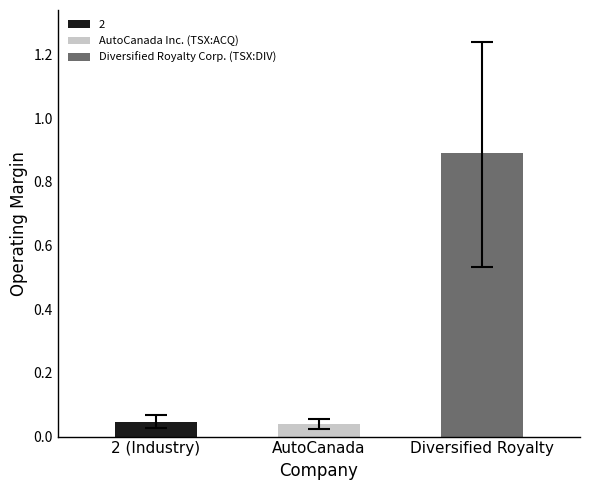

Reading left to right, list all the values displayed in this chart.

2=0.0	AutoCanada Inc. (TSX:ACQ)=0.0	Diversified Royalty Corp. (TSX:DIV)=0.9